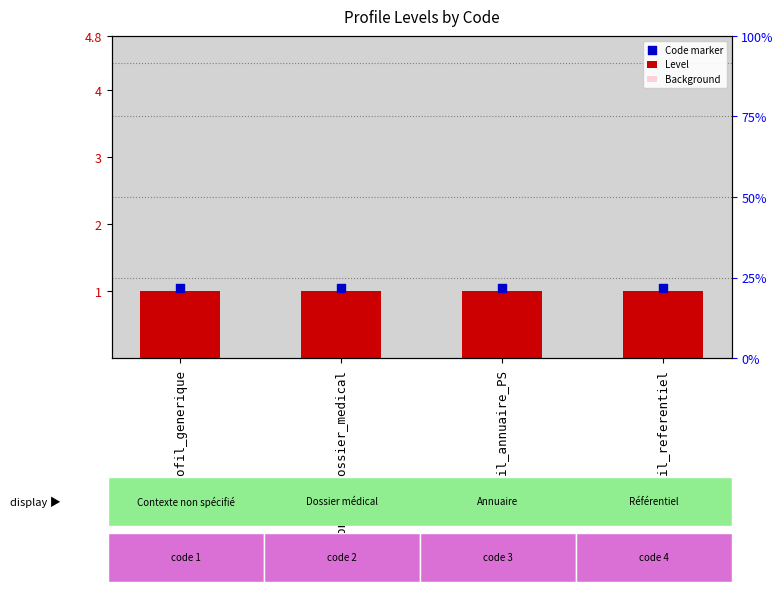

Which series has the largest total across all categories?

Code marker